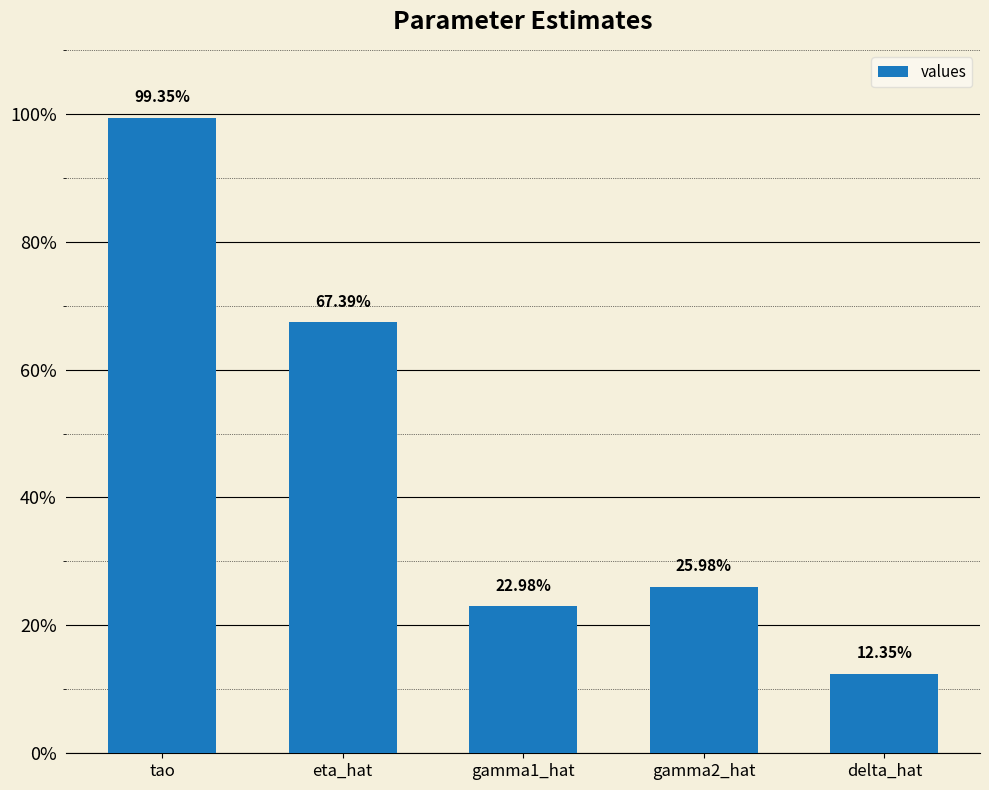

Does the chart contain any negative values?

No